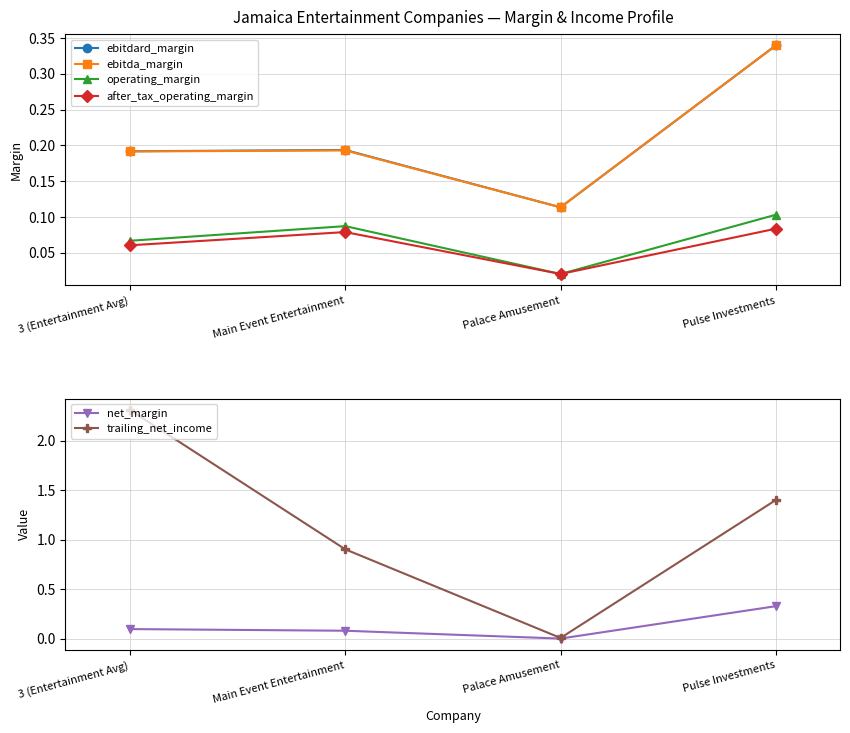

Is it true that trailing_net_income equals 0.9 at Main Event Entertainment?

True